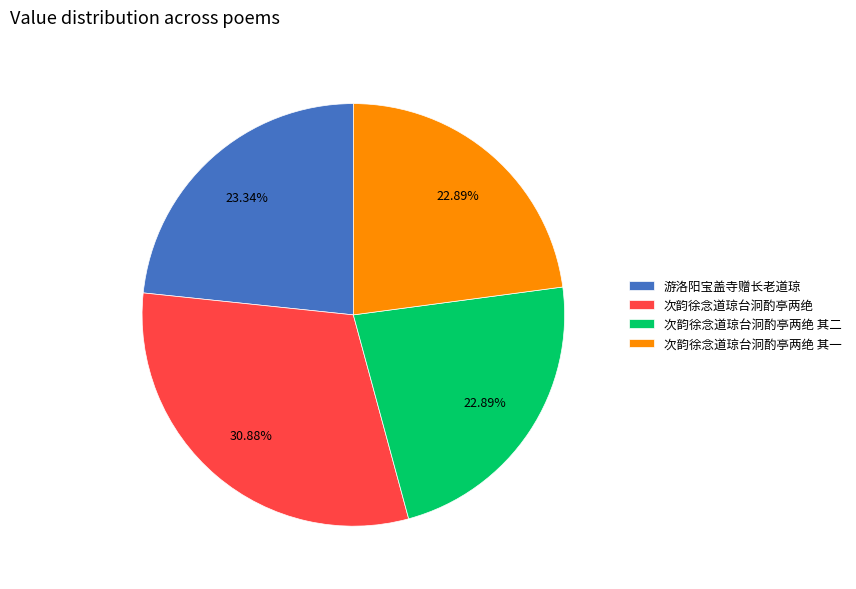

Count the number of slices in the pie.

4